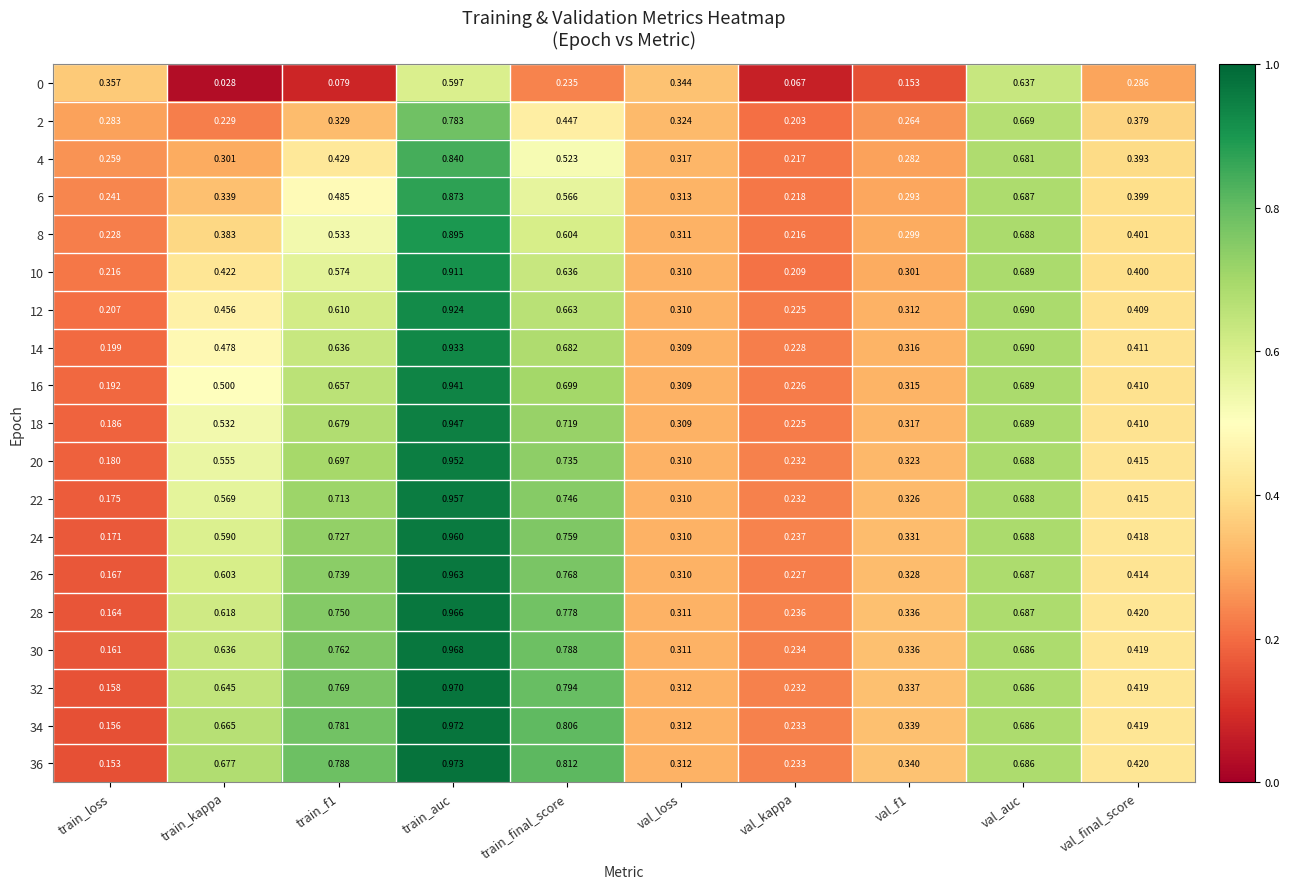

At which label is 20 closest to 0?

train_loss